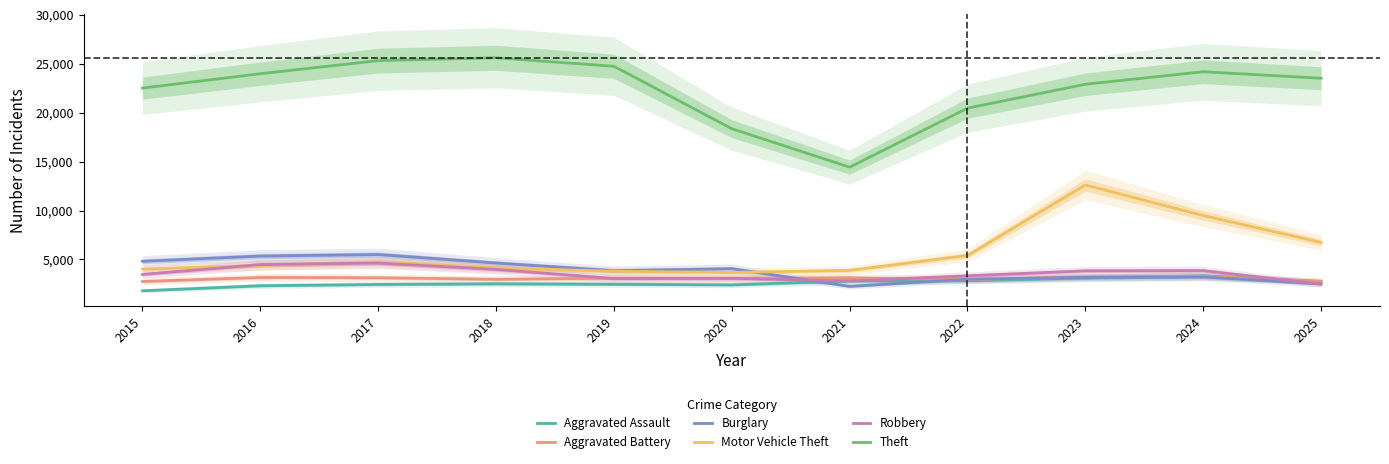

Reading right to left, what are all the values shown in this chart?

Aggravated Assault: 2731	3313	3102	2831	2796	2397	2460	2505	2440	2307	1791
Aggravated Battery: 2777	3281	3224	2925	3130	3063	3084	2969	3129	3159	2742
Burglary: 2500	3208	3165	2975	2241	4055	3850	4633	5496	5343	4809
Motor Vehicle Theft: 6741	9486	12610	5404	3877	3664	3789	4145	4738	4385	4013
Robbery: 2478	3856	3832	3326	2801	3064	3045	3980	4629	4474	3465
Theft: 23528	24194	22913	20468	14435	18366	24750	25622	25329	23989	22521